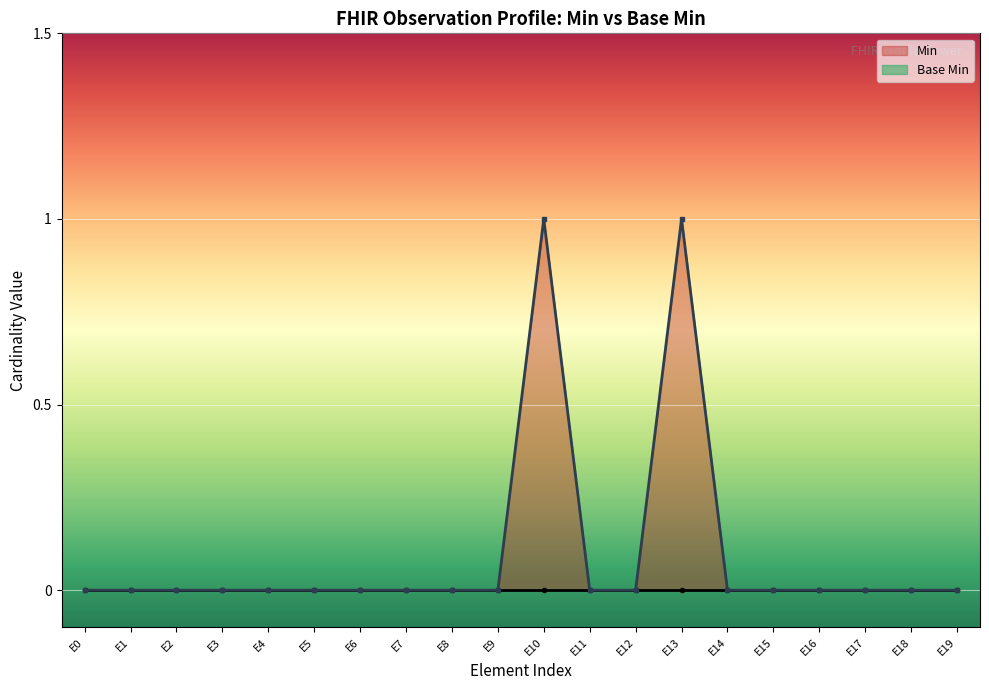

Reading left to right, transcribe all the data shown in this chart.

0	0	0	0	0	0	0	0	0	0	1	0	0	1	0	0	0	0	0	0